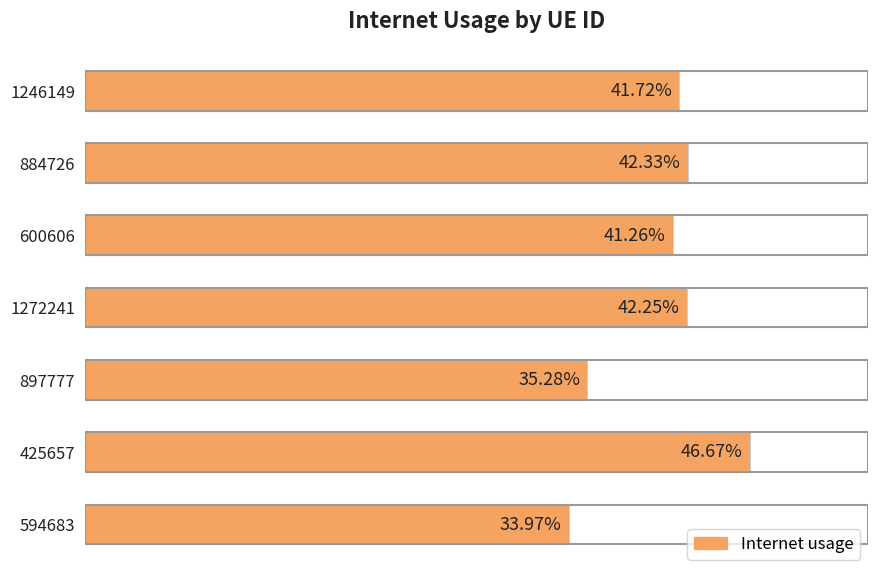

Does the chart contain any negative values?

No